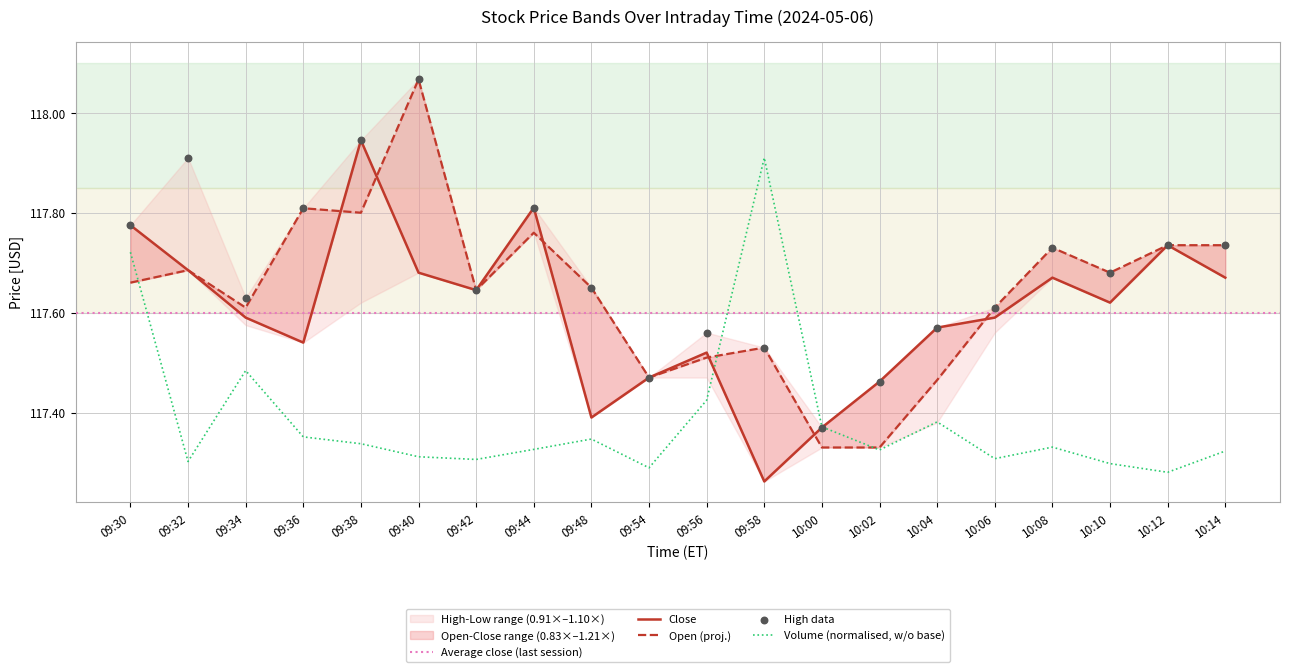

At which label does Volume (normalised, w/o base) reach its peak?

09:58